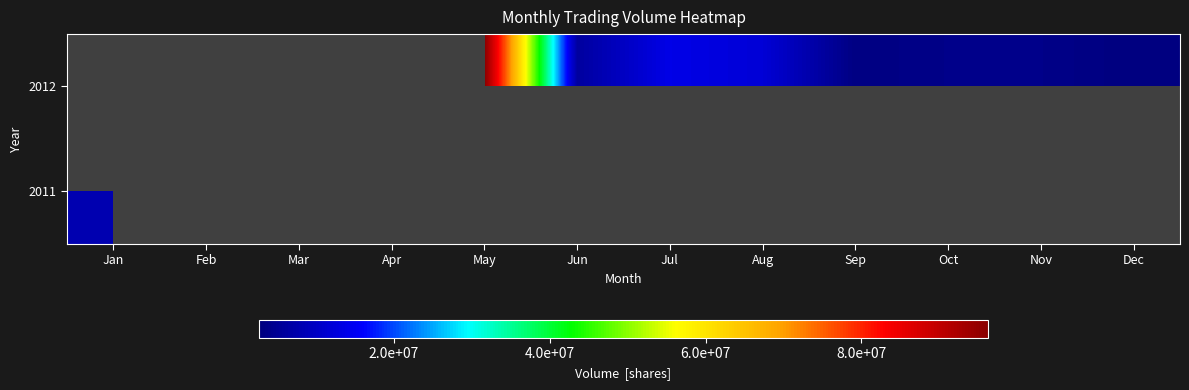

Count the number of categories in the chart.

12